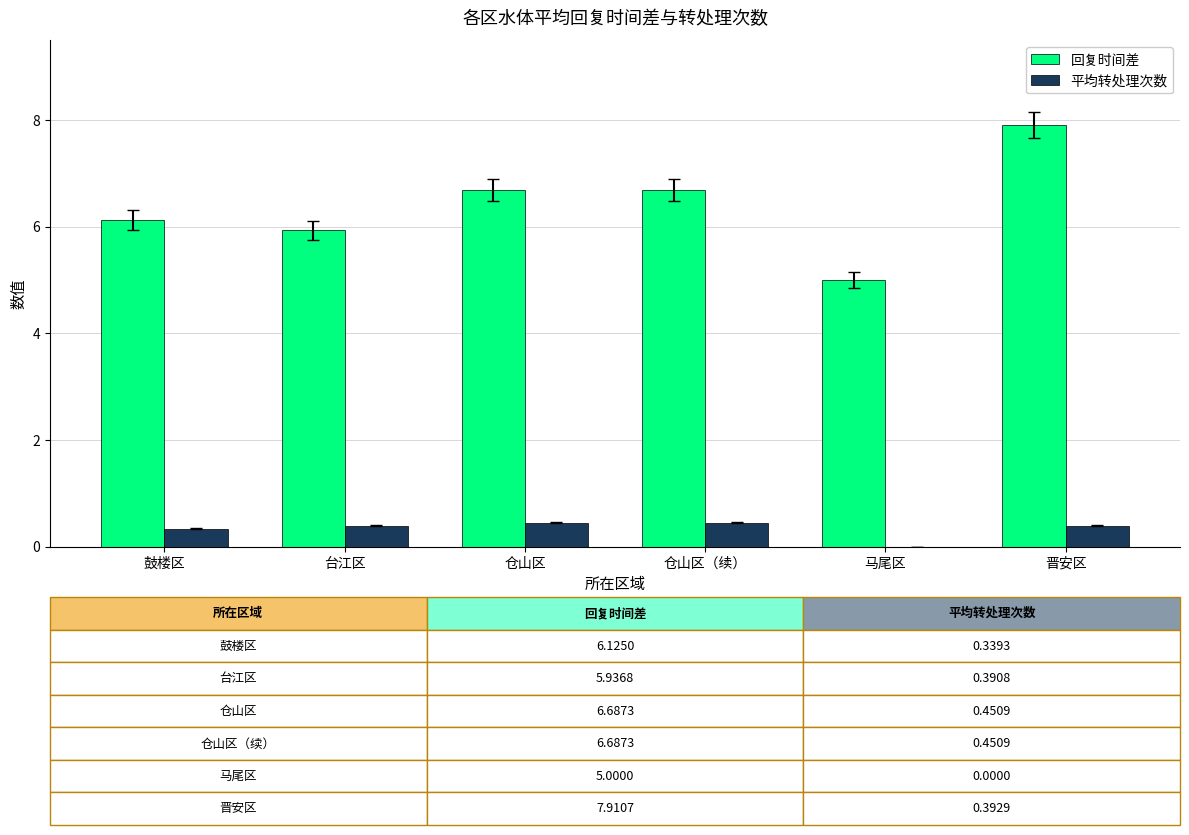

The value of 平均转处理次数 at 仓山区 is 0.5. True or false?

True